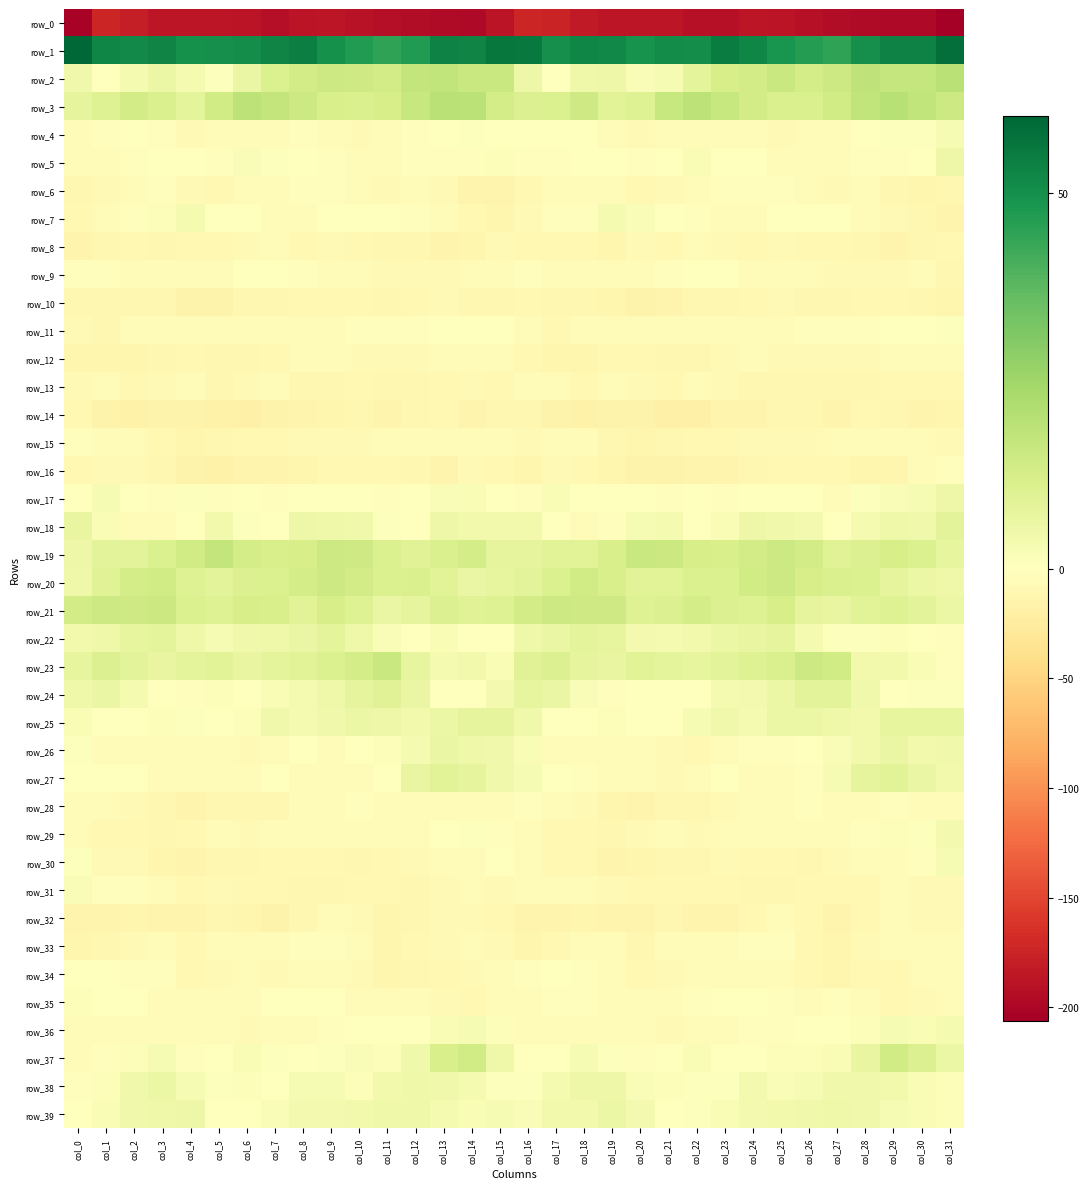

What is the sum of the row_23 values at col_8 and col_22?

16.2